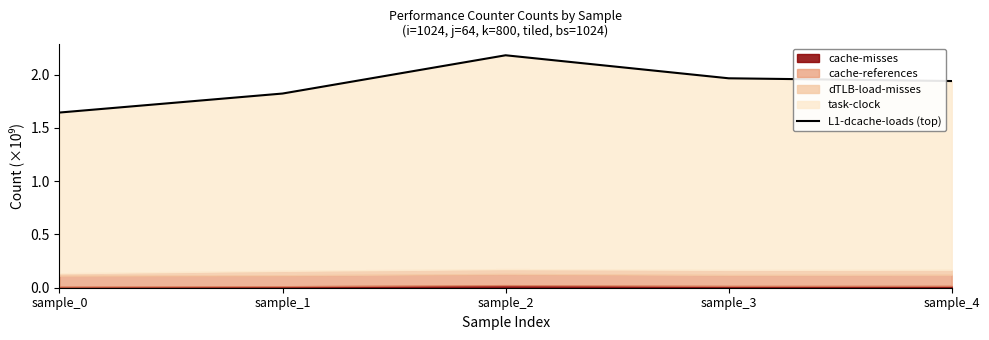

How many interior local peaks (higher than both neighbors) does the data have?

1